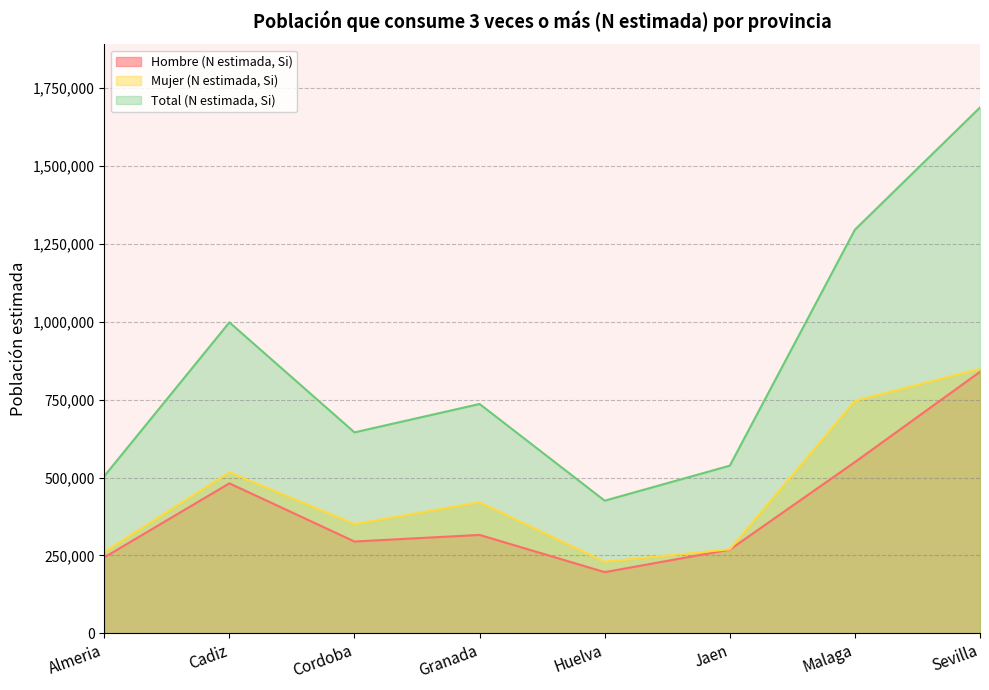

What is the sum of the Hombre (N estimada, Si) values at Granada and Almeria?

559158